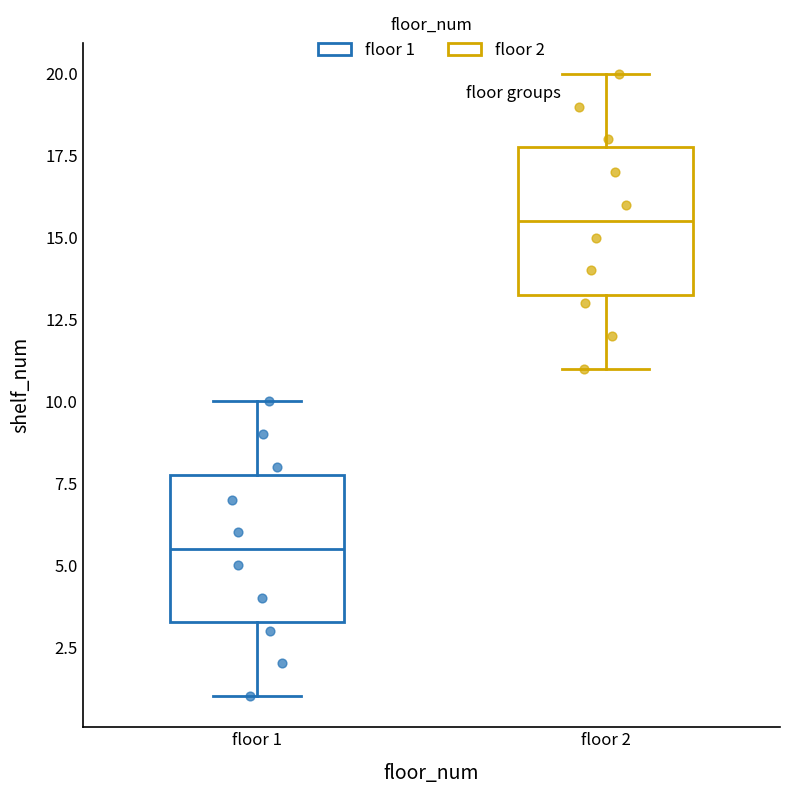

Where is the upper edge of the box for floor 1 on the y-axis? The values are not printed on the chart, so give them approximately, as read against the axis.

8.0